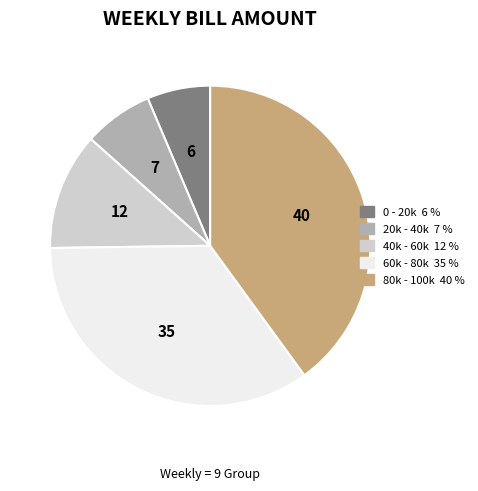

Count the number of slices in the pie.

5